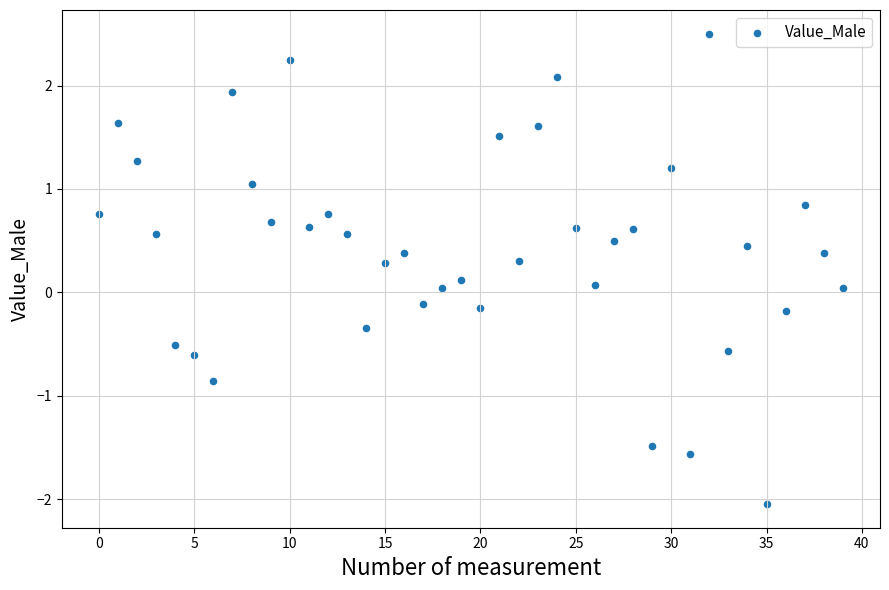

What is the range of Y values (max minus min)?

4.6